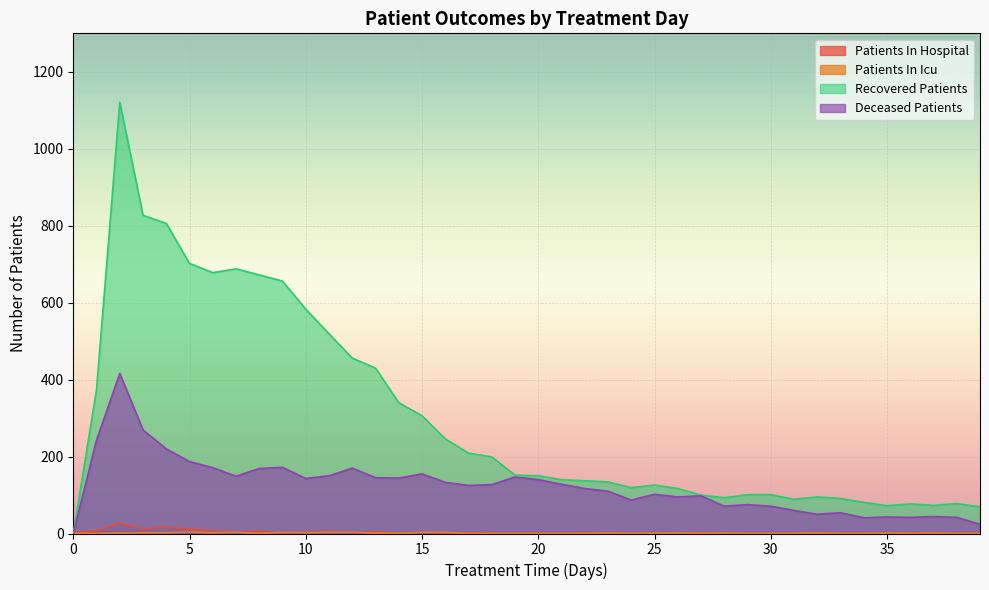

Does the chart display data point markers on the line(s)?

No